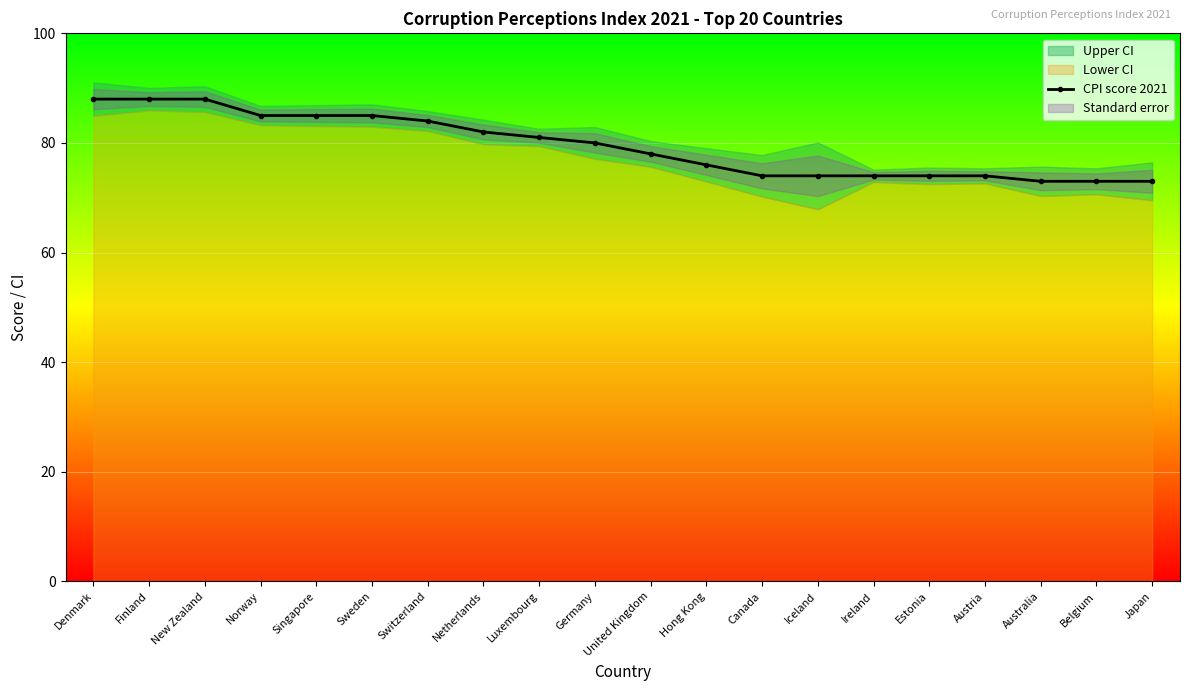

How many categories are shown in the chart?

20